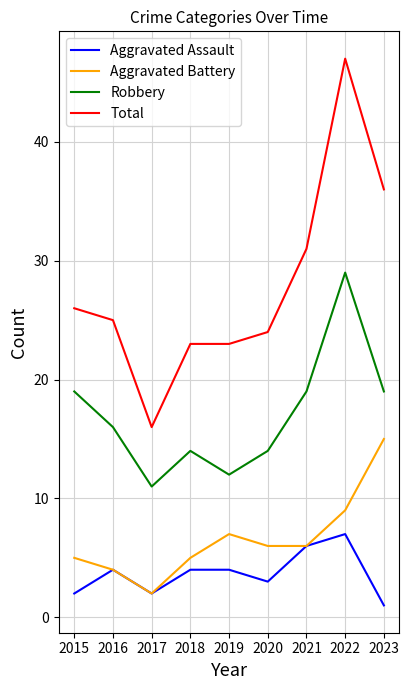

Is the value of Aggravated Battery at 2019 greater than the value of Total at 2016?

No